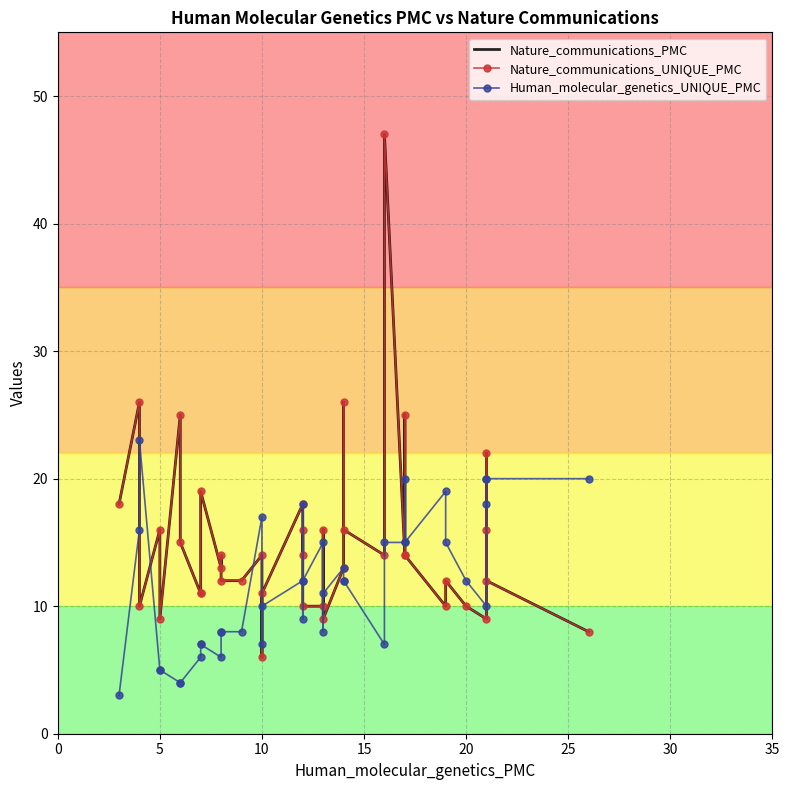

What are all the series names shown in the legend?

Nature_communications_PMC, Nature_communications_UNIQUE_PMC, Human_molecular_genetics_UNIQUE_PMC